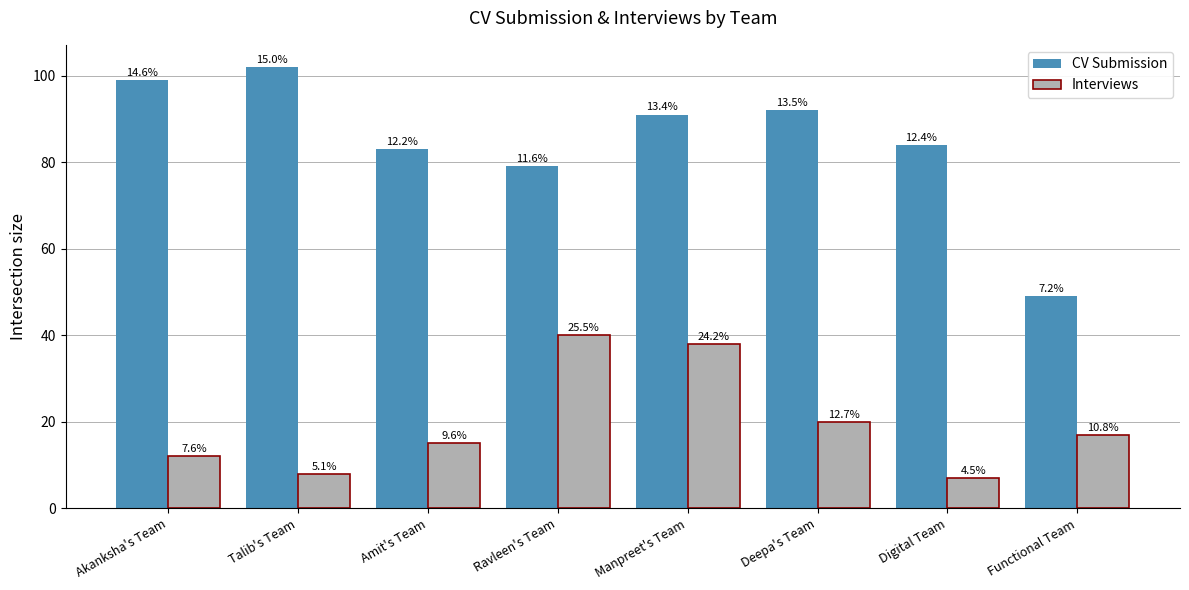

How many groups of bars are there?

8